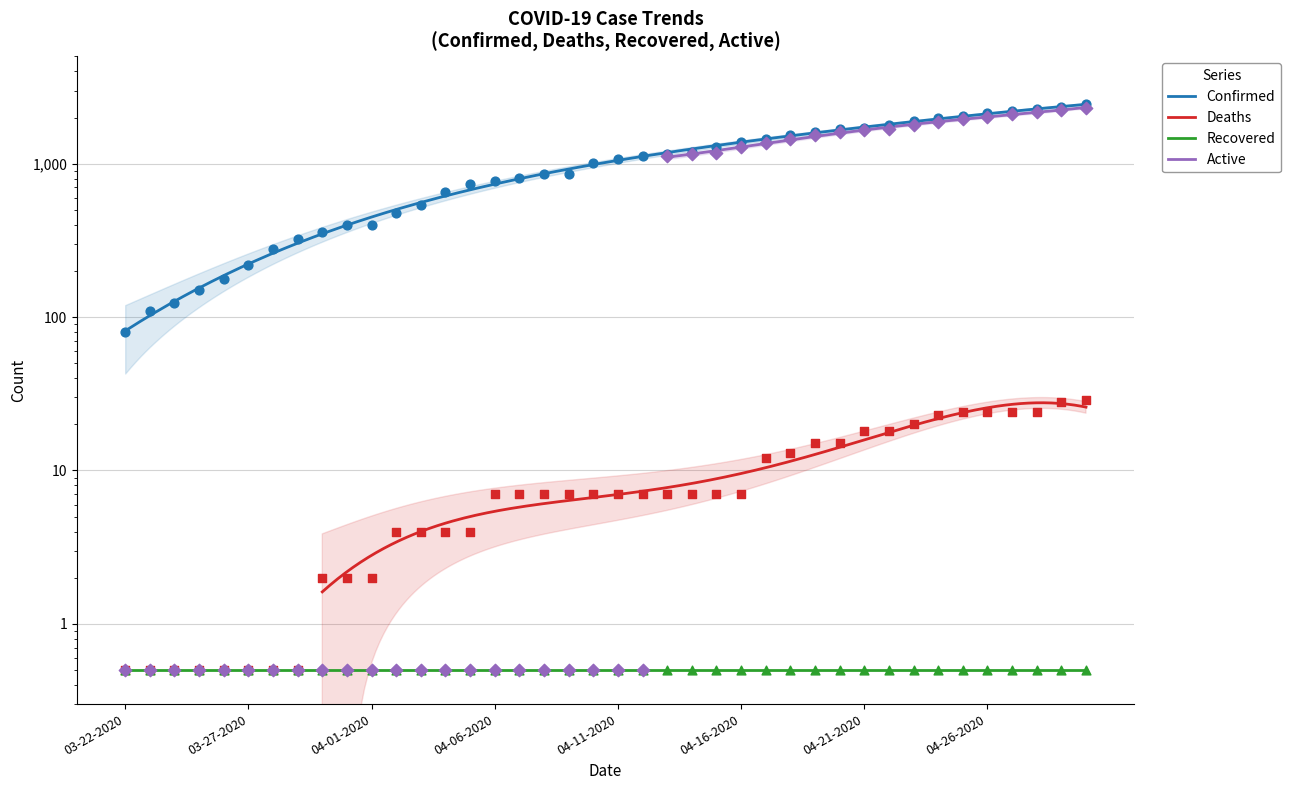

Which series has the largest Y range (max minus min)?

Confirmed